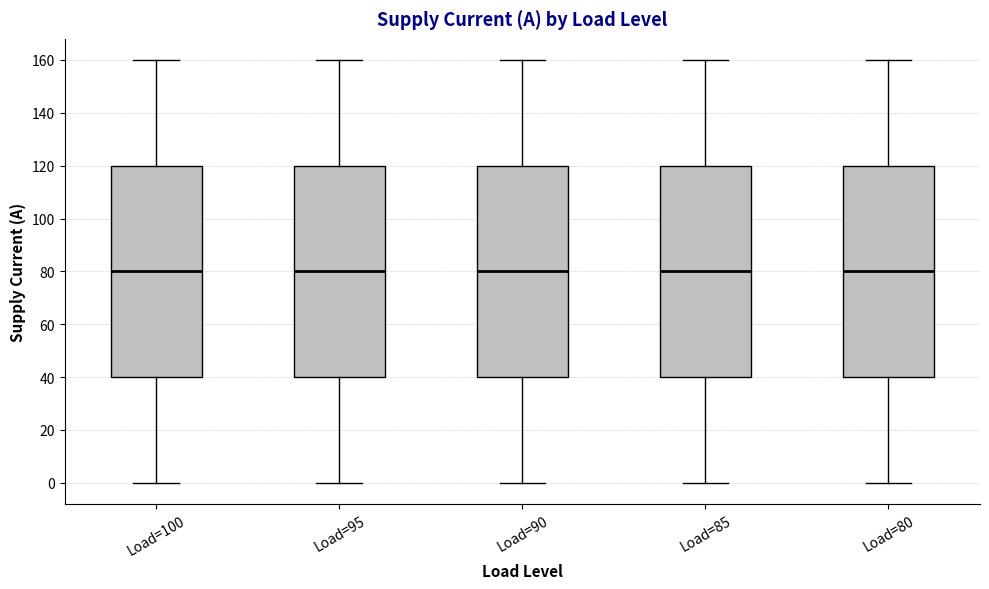

Reading left to right, read every box against the y-axis: the position of its median line, the range the box covers, and the ends of its whiskers. The values are not printed on the chart, so give them approximately, as read against the axis.

Load=100: median 80, box 40 to 120, whiskers 0 to 160
Load=95: median 80, box 40 to 120, whiskers 0 to 160
Load=90: median 80, box 40 to 120, whiskers 0 to 160
Load=85: median 80, box 40 to 120, whiskers 0 to 160
Load=80: median 80, box 40 to 120, whiskers 0 to 160